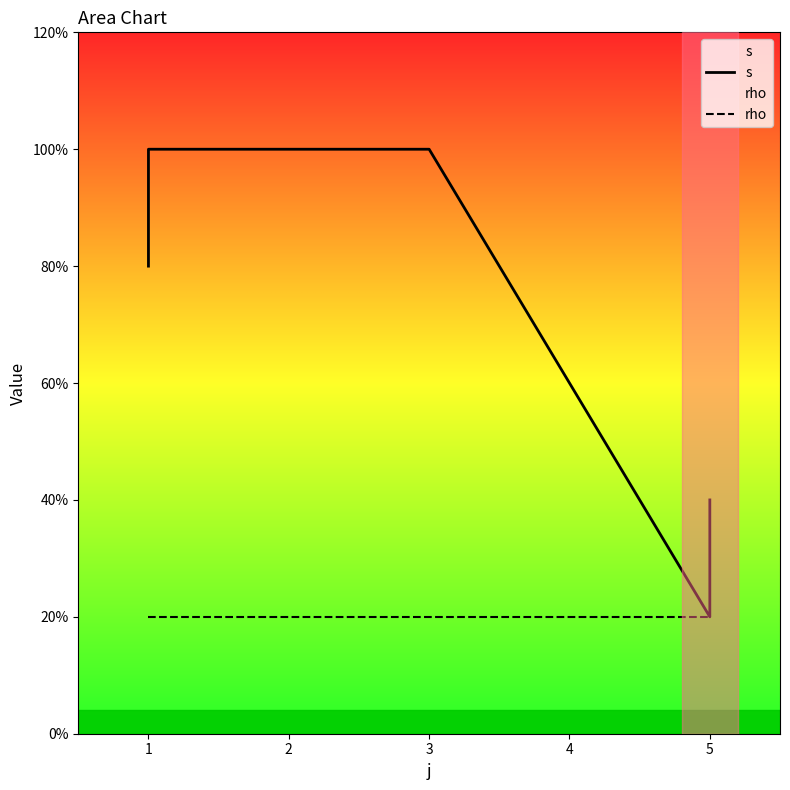

Between 3 and 5, which series saw the biggest shift?

s